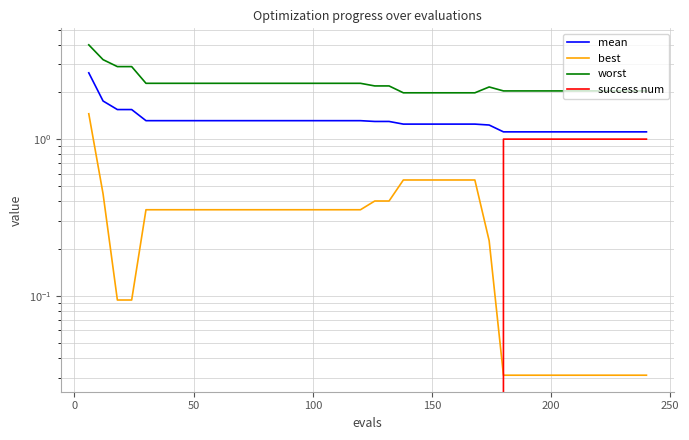

List the series in order of their peak value, lowest first.

success num, best, mean, worst